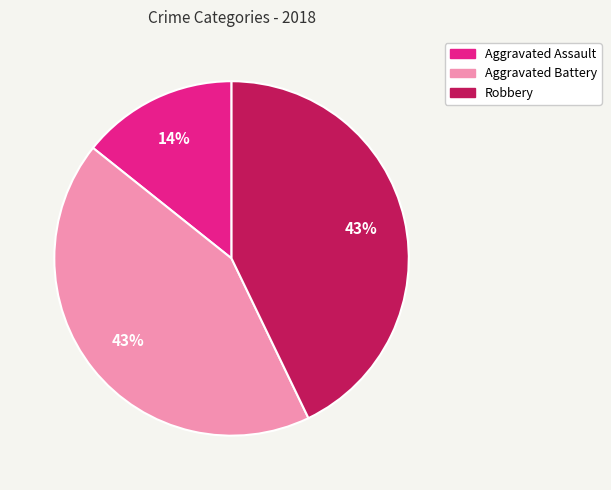

To the nearest percent, what is the difference between the largest and smallest slice percentages?

29%